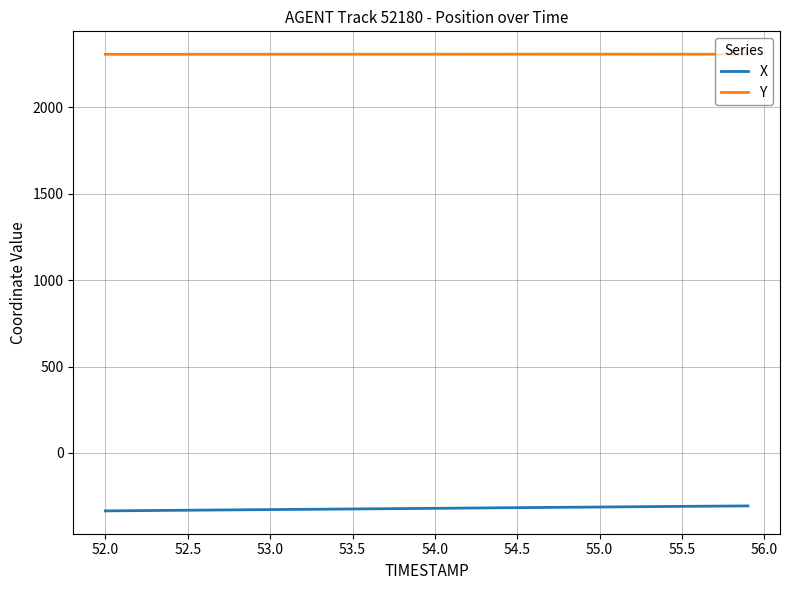

What is the average value of the X series?

-320.7